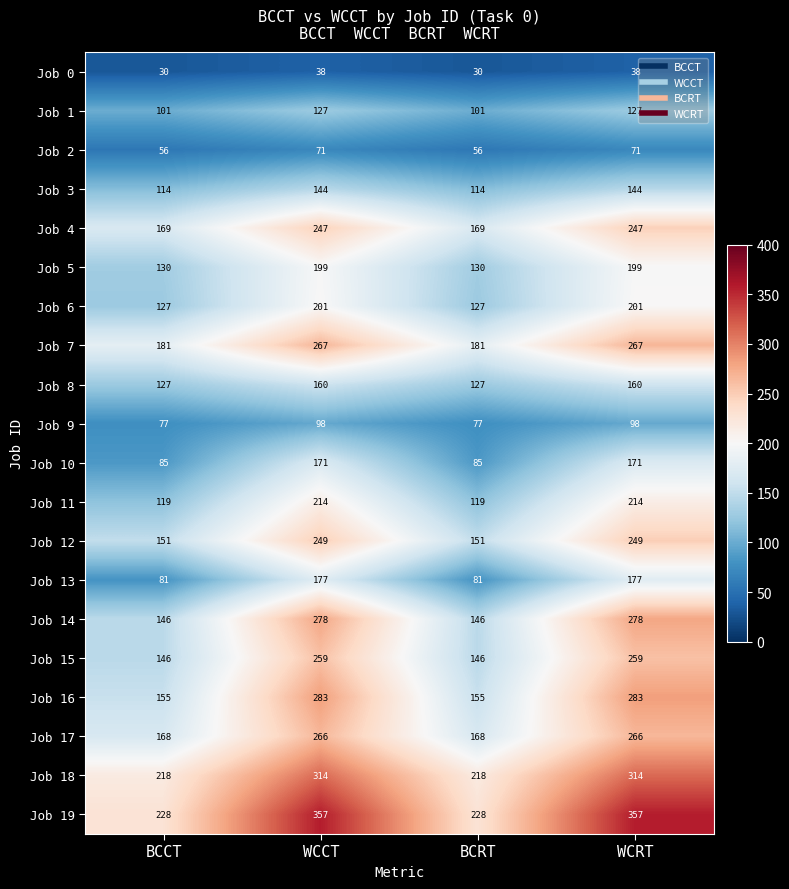

Which series has the largest range (max minus min)?

Job 14